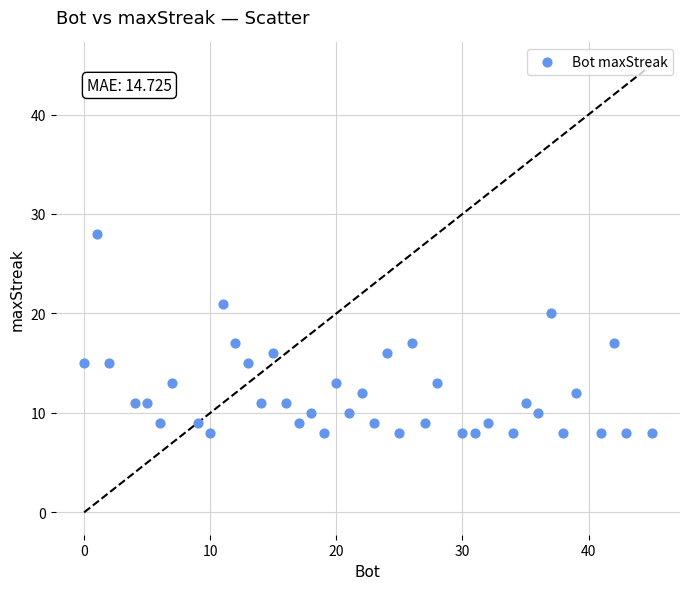

What is the range of X values (max minus min)?

45